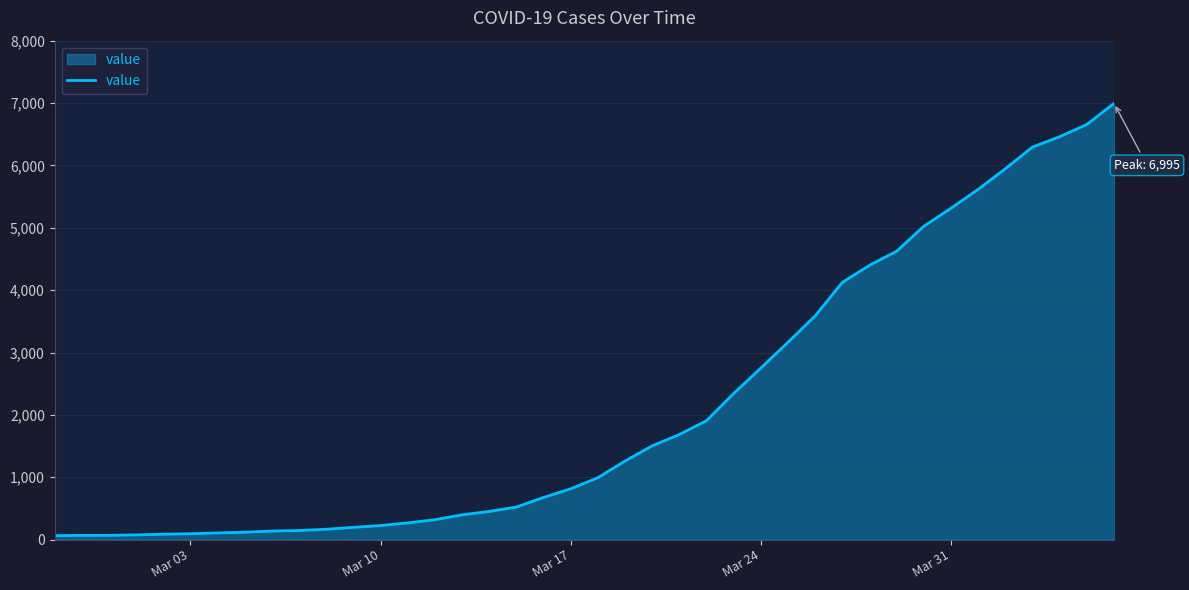

What is the difference between the maximum and minimum values?

6931